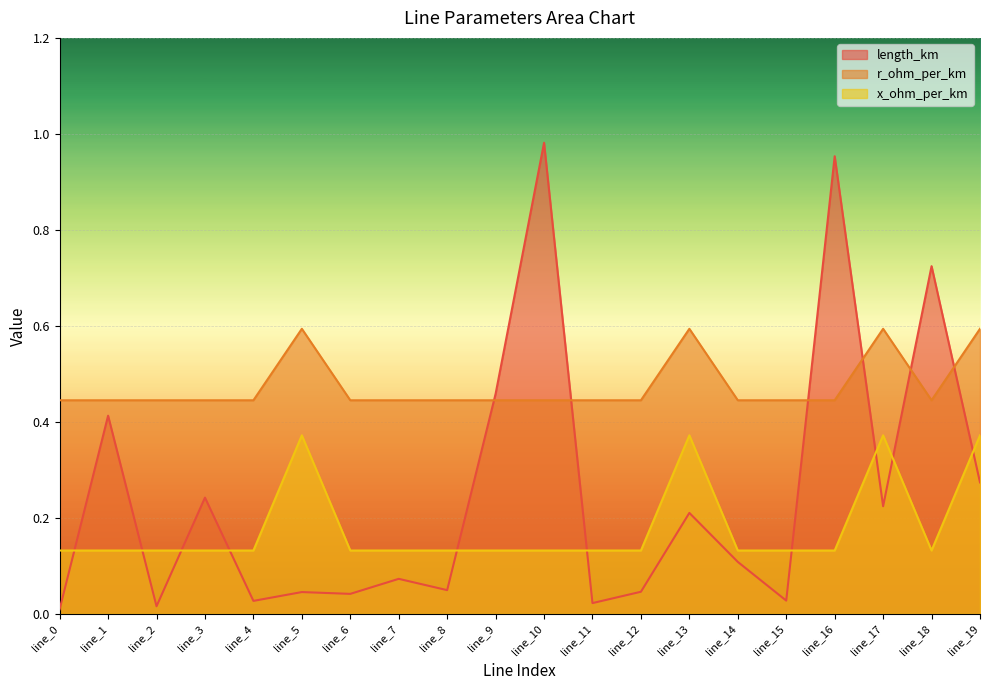

Where is x_ohm_per_km nearest to the value 0?

line_0